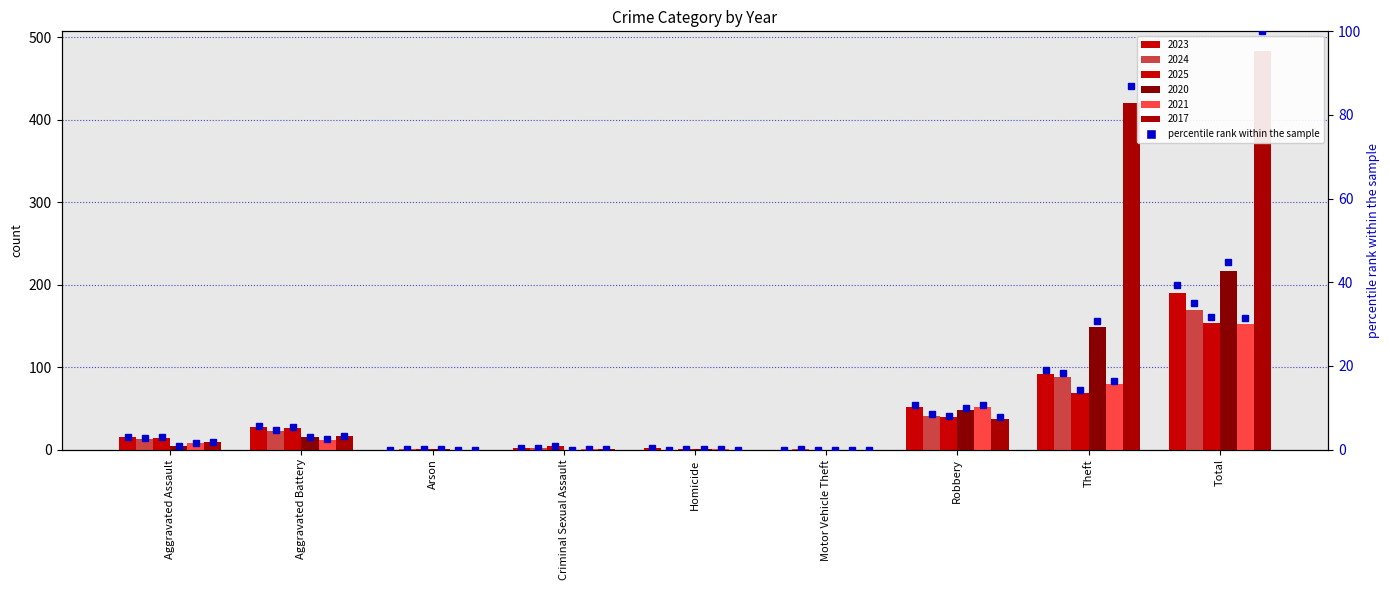

At which label is the value closest to 19?

Theft